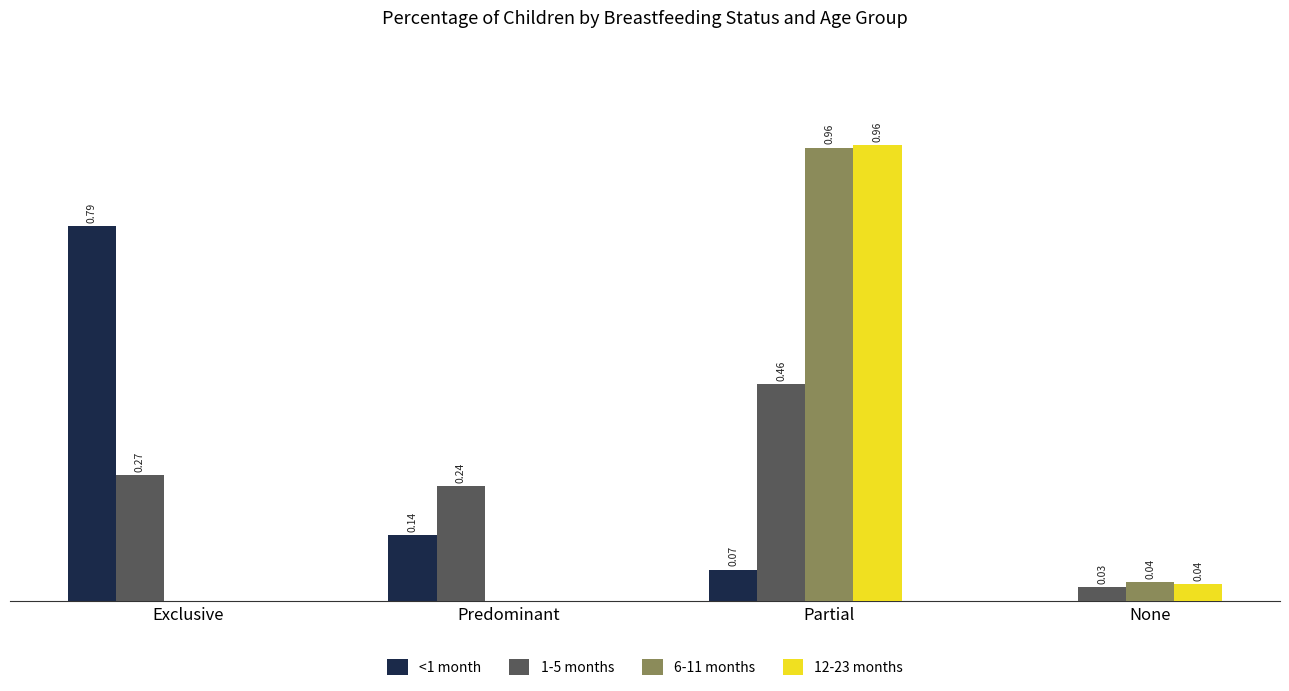

Between Exclusive and Predominant, which series saw the biggest shift?

<1 month